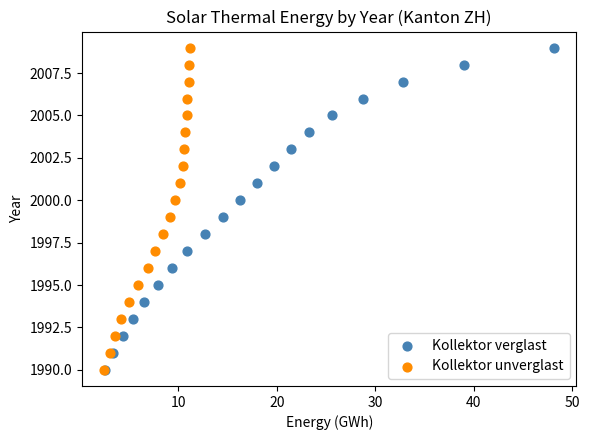

What are all the series names shown in the legend?

Kollektor verglast, Kollektor unverglast